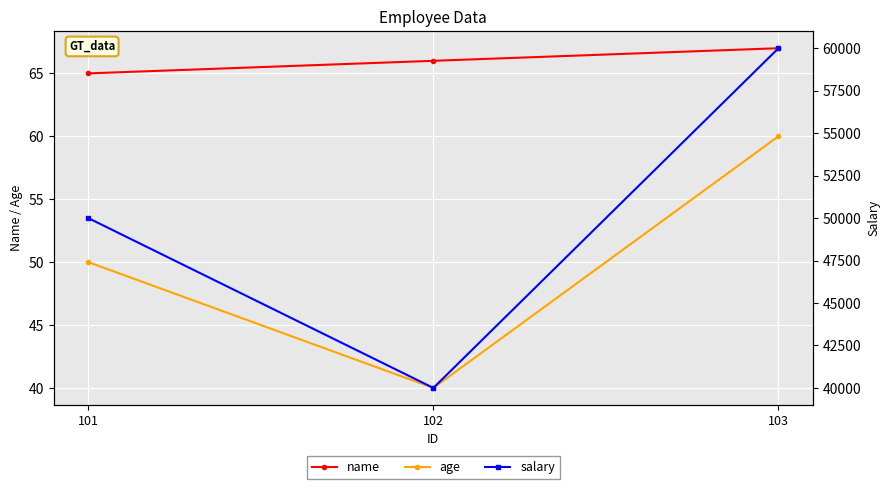

Reading left to right, extract all data points from this chart.

name: 101=65	102=66	103=67
age: 101=50	102=40	103=60
salary: 101=50000	102=40000	103=60000